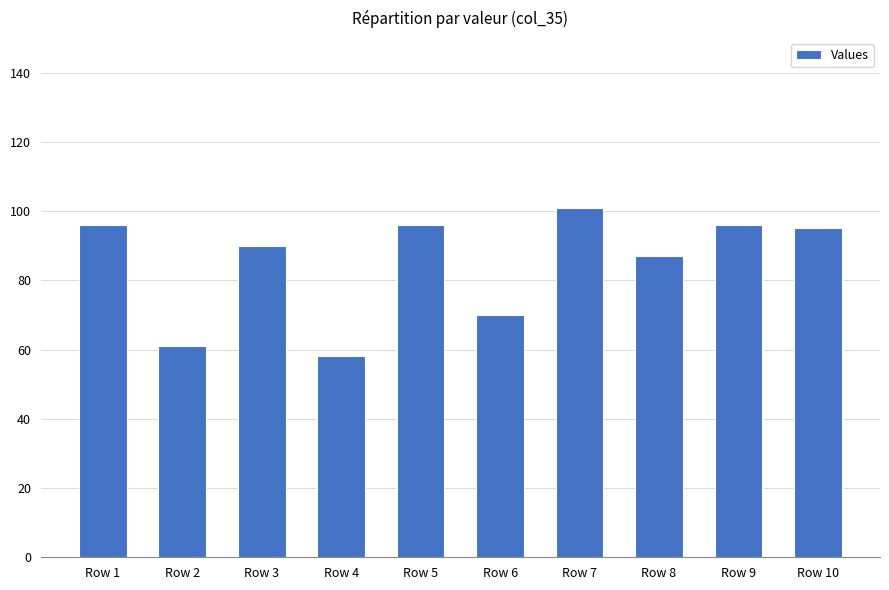

Approximately how many times larger is the value at Row 7 compared to Row 2?

1.7